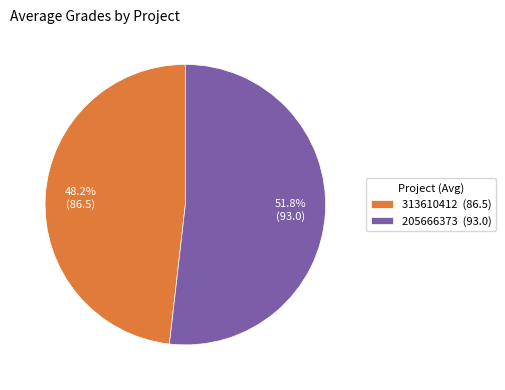

To the nearest percent, what portion does 313610412 represent?

48%